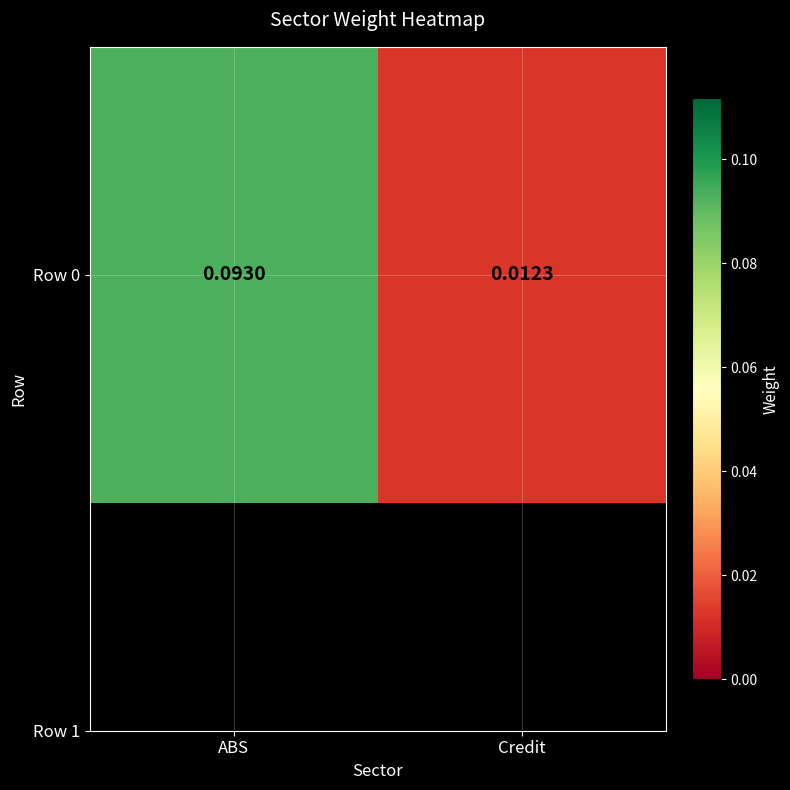

What is the change in value from ABS to Credit?

-0.1